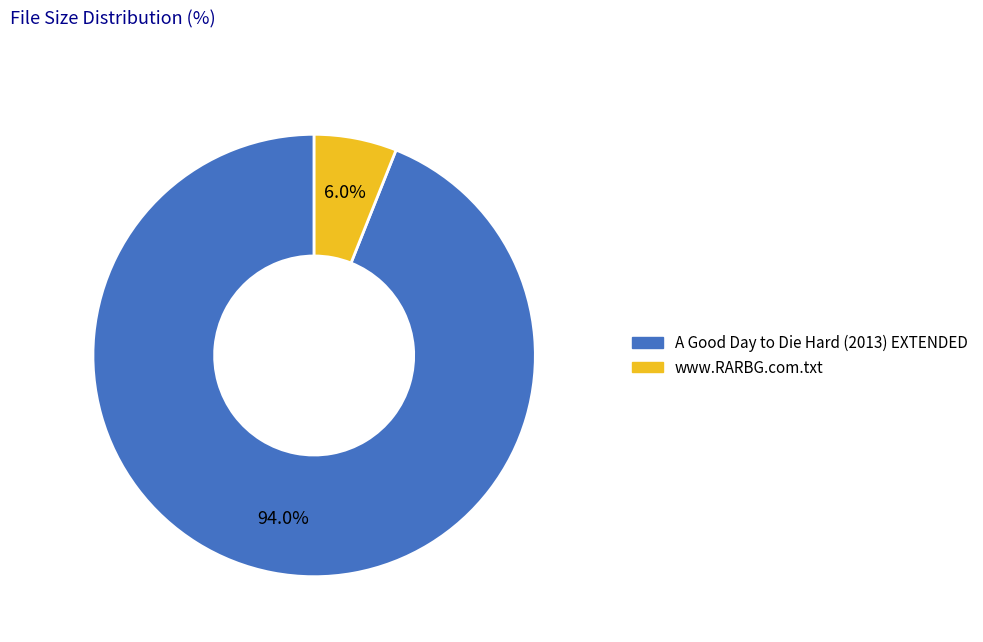

To the nearest percent, what is the difference between the largest and smallest slice percentages?

88%